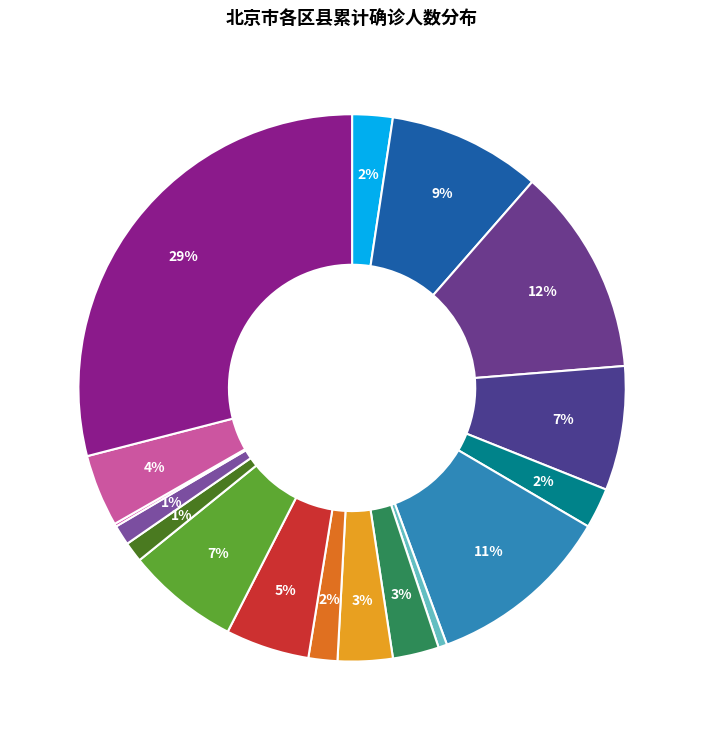

How many segments does this pie chart have?

17